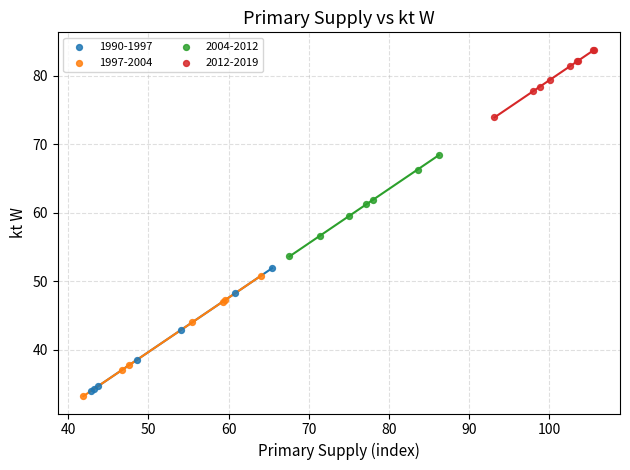

What are all the series names shown in the legend?

1990-1997, 1997-2004, 2004-2012, 2012-2019